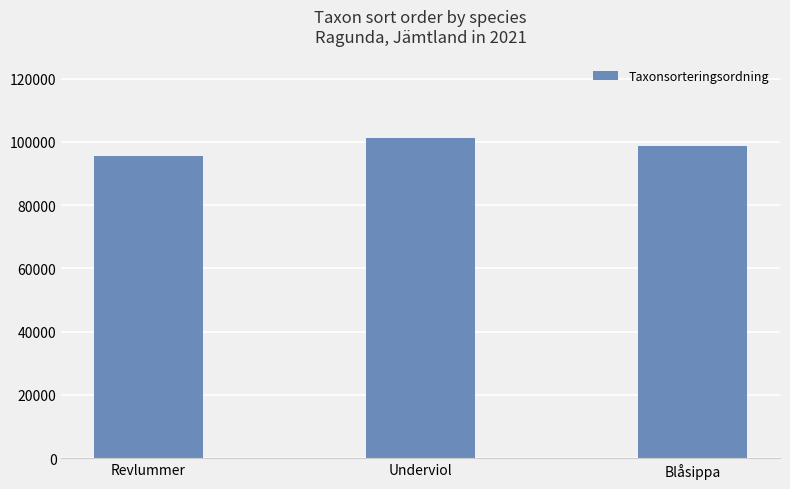

Read the value at Underviol.

101120